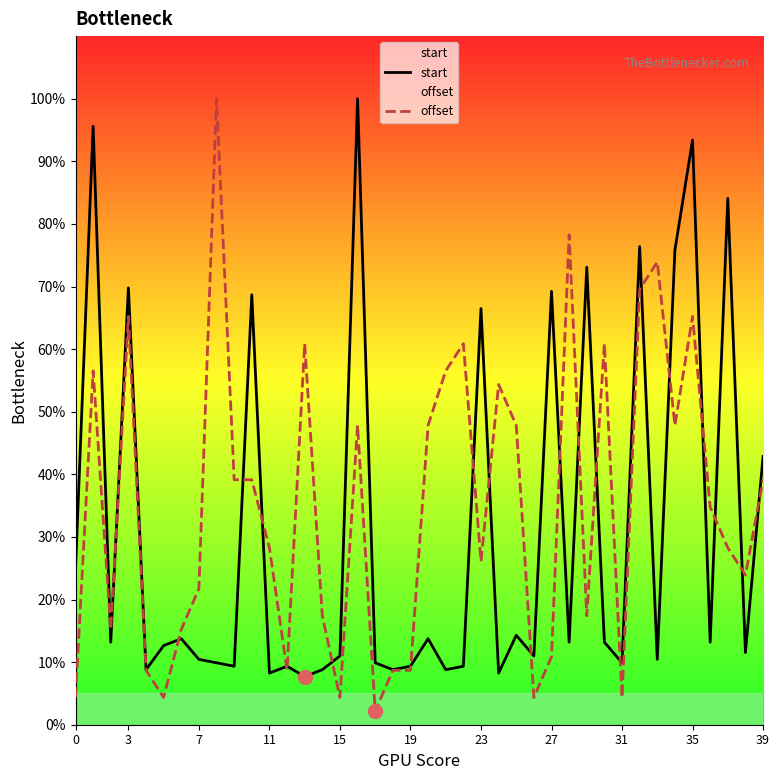

At which label is start closest to 53?

39